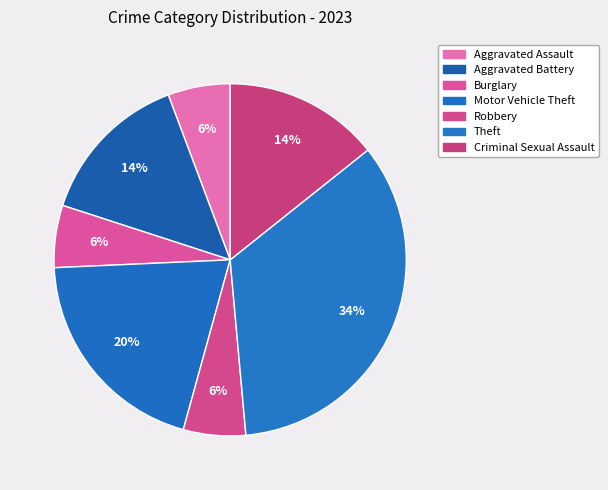

What percentage is the Criminal Sexual Assault slice, to the nearest percent?

14%